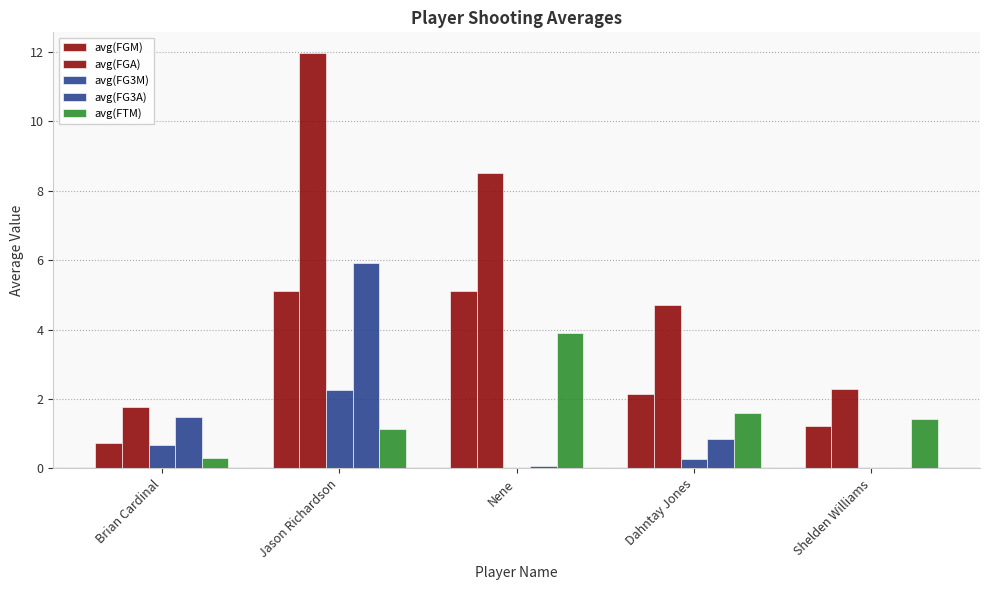

Count the number of data series in this chart.

5